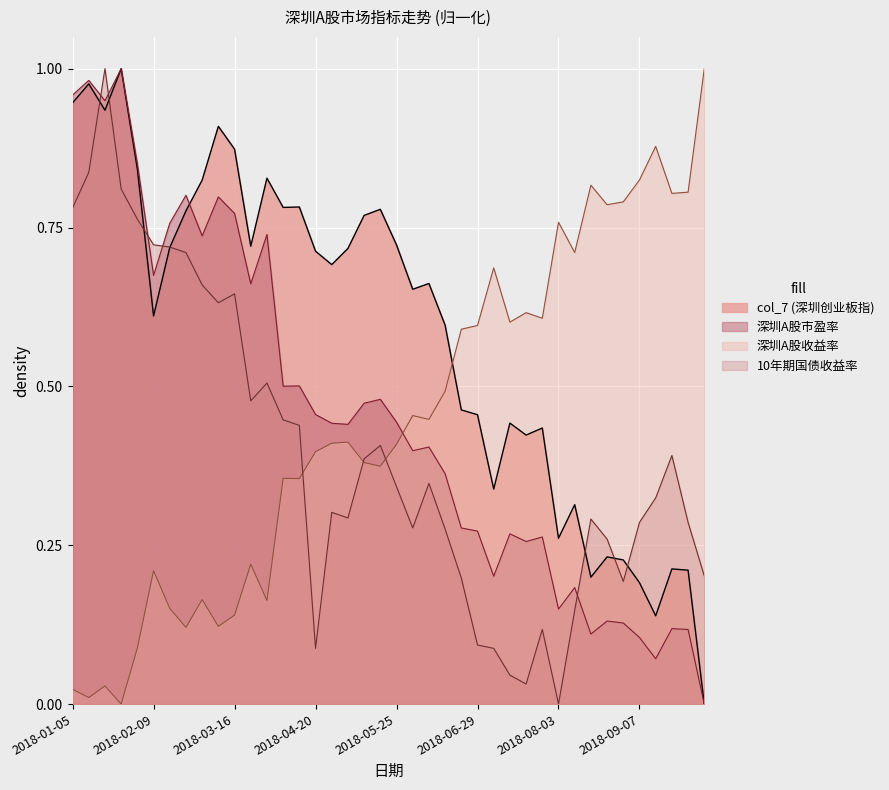

True or false: 深圳A股市盈率 and 深圳A股收益率 cross at least once.

True